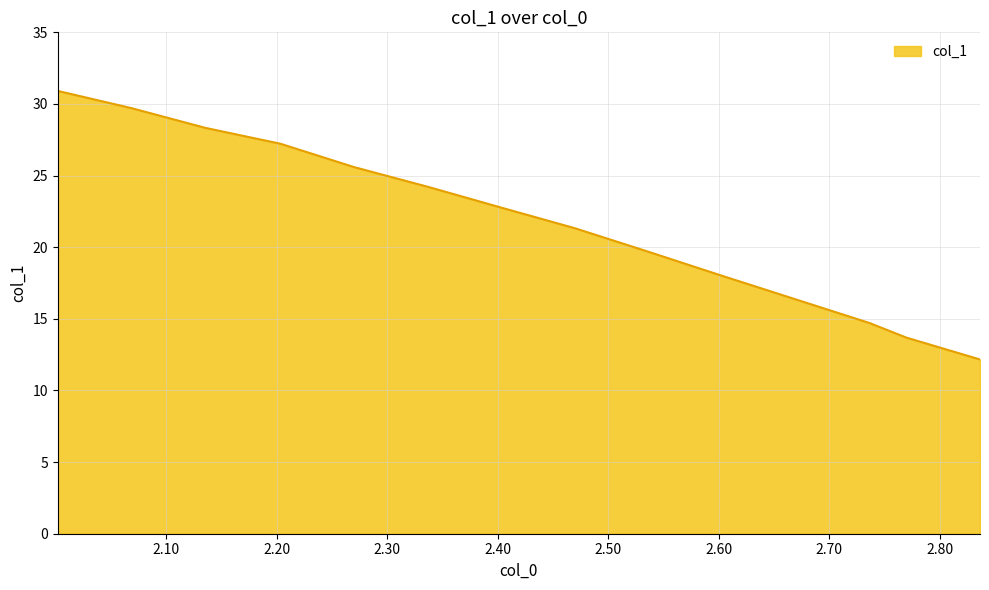

What is the smallest value displayed?

12.2